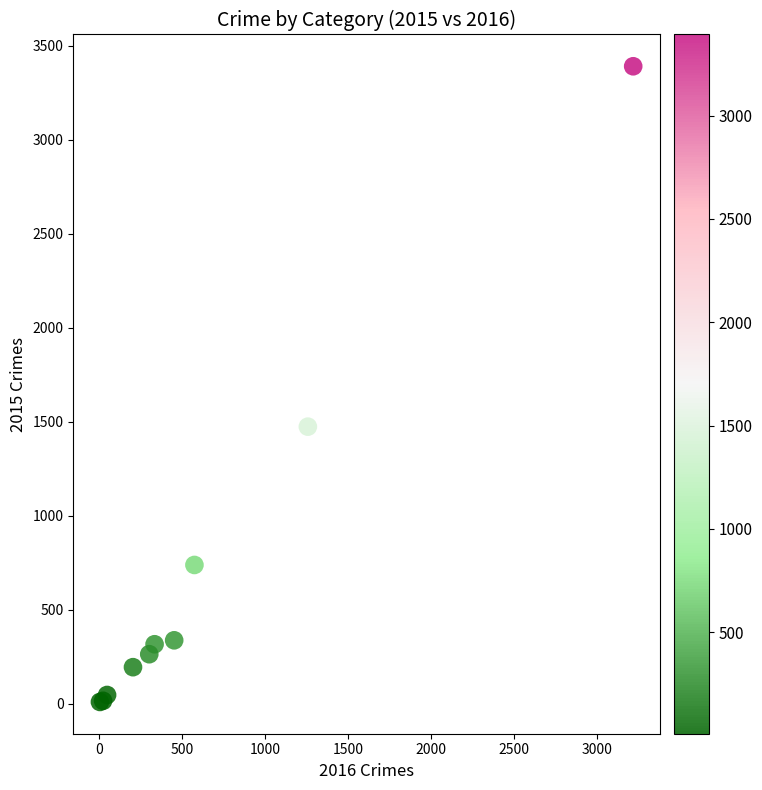

What Y value in the scatter plot is closest to 1700?

1474